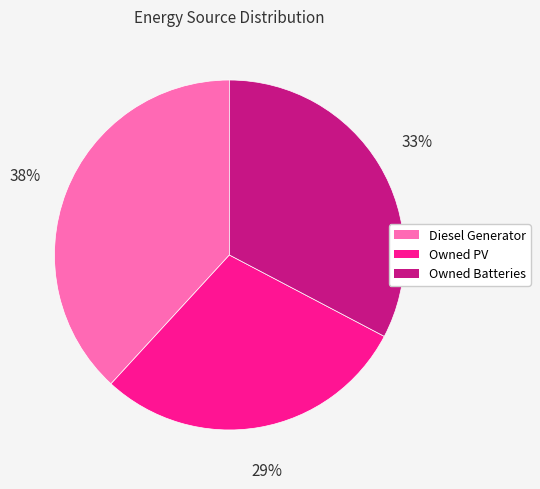

True or false: Owned PV accounts for 29% of the total.

True